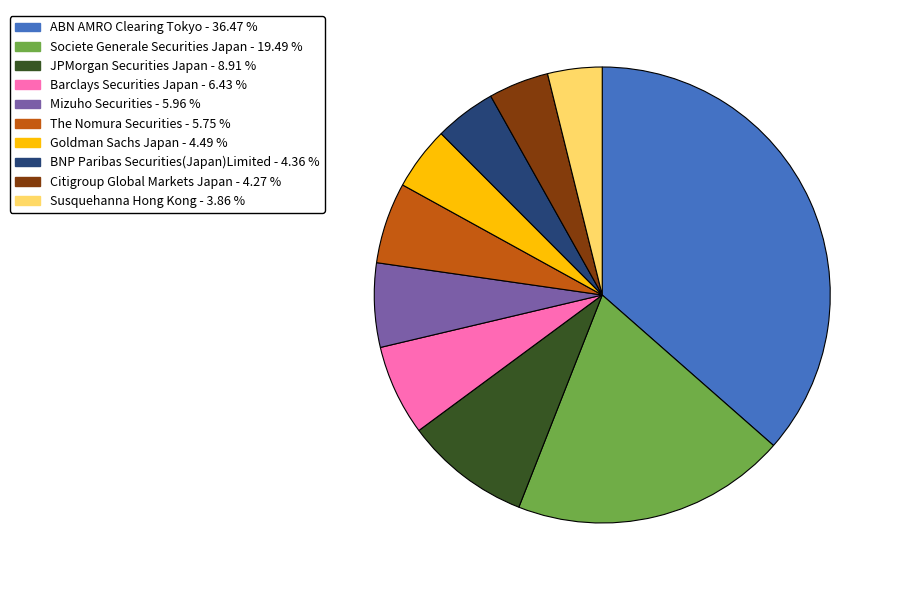

True or false: JPMorgan Securities Japan accounts for 14% of the total.

False